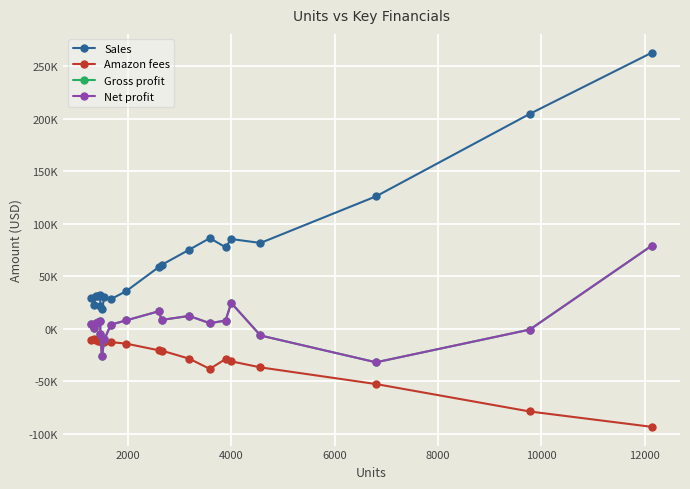

How many values in the Net profit series exceed 5406?

10